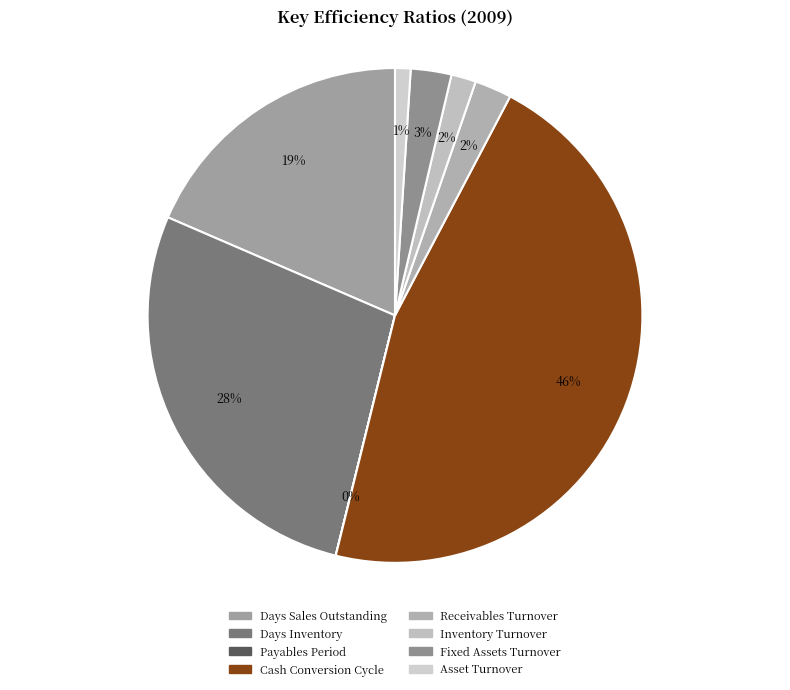

How many segments does this pie chart have?

8